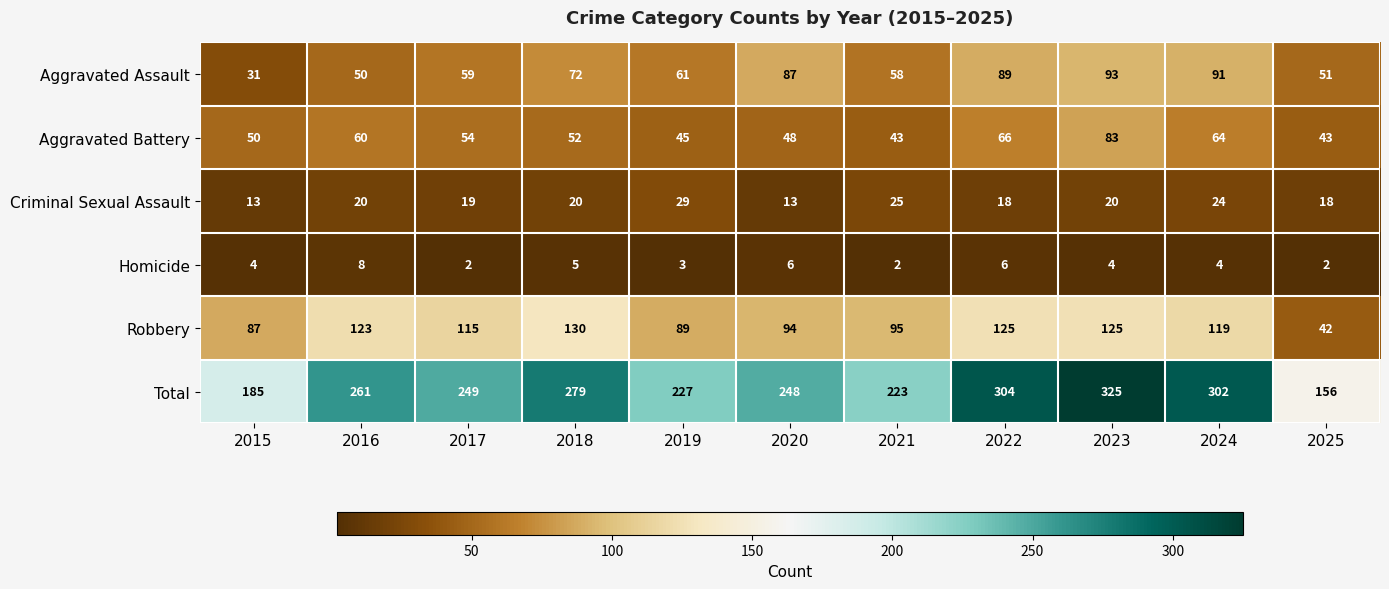

Which category has the highest value across all series?

2023